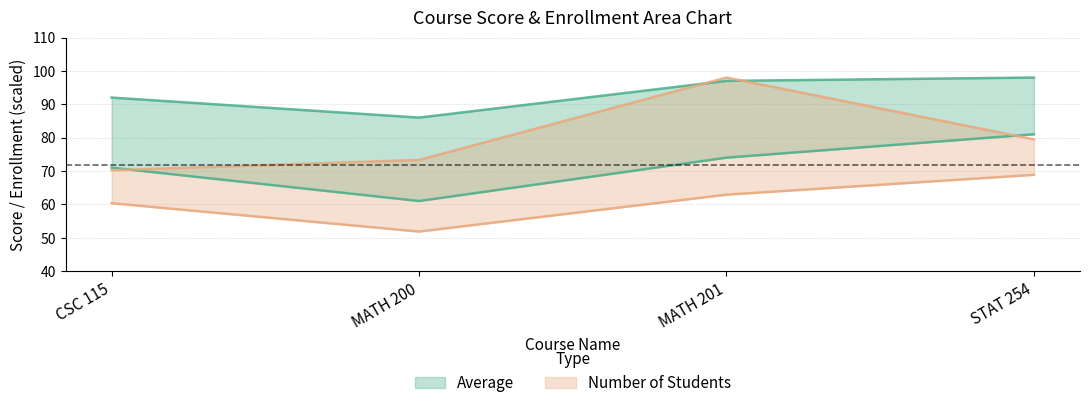

Where do Average and Number of Students first cross each other?

CSC 115 and MATH 200